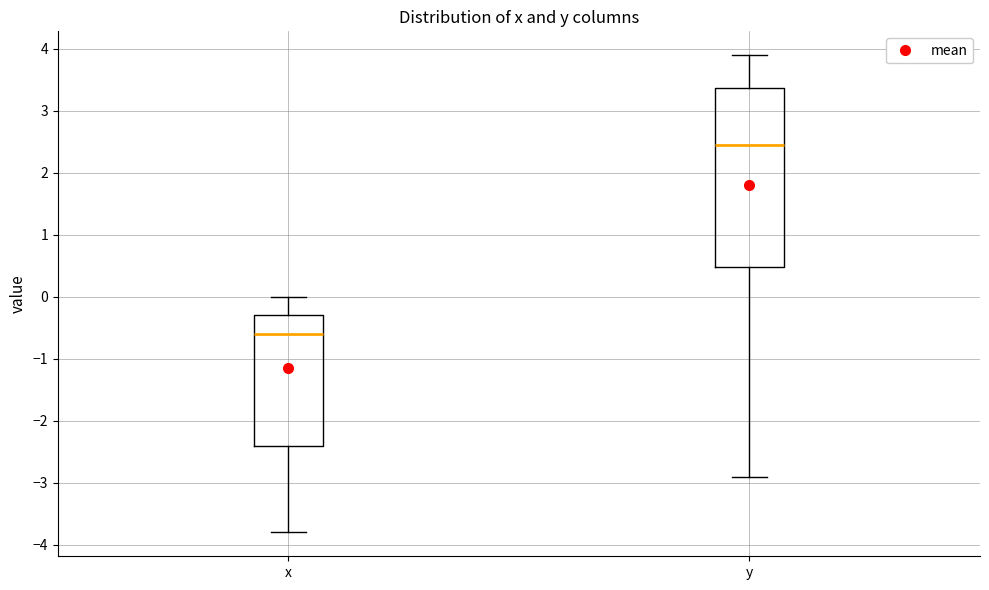

Reading left to right, transcribe this box plot: for each box, give where its median line is, the range the box spans, and where its two whiskers end, as read against the y-axis. The values are not printed on the chart, so give them approximately, as read against the axis.

x: median -0.6, box -2.4 to -0.3, whiskers -3.8 to 0.0
y: median 2.5, box 0.5 to 3.4, whiskers -2.9 to 3.9